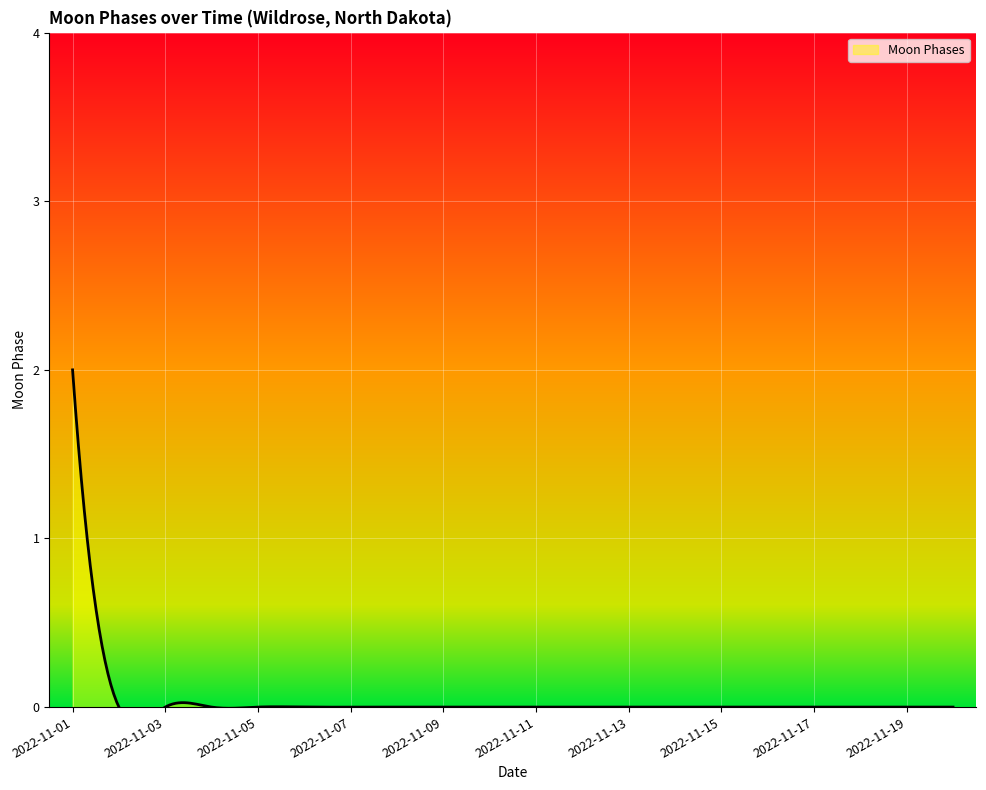

True or false: there are more than 0 points higher than both neighbors.

False